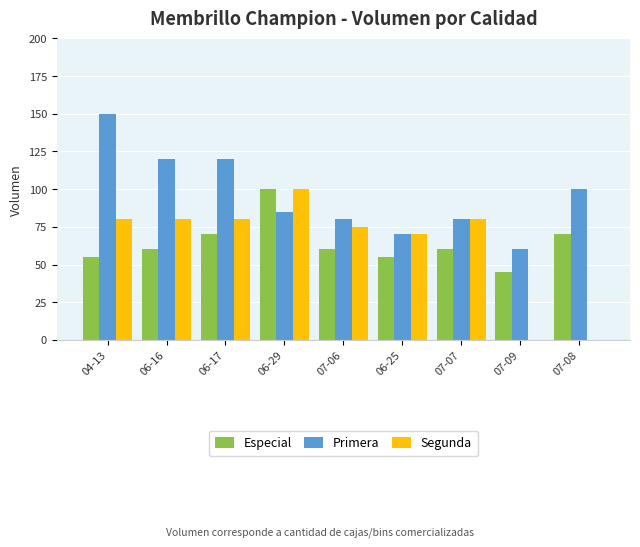

Which category has the highest value in the Segunda series?

06-29